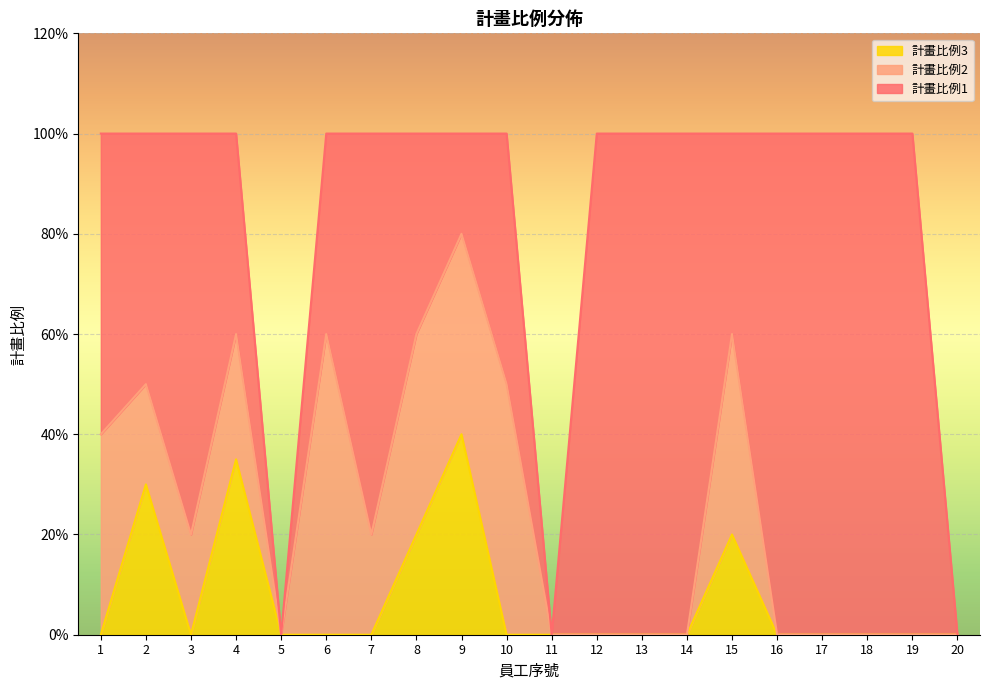

How many 計畫比例1 values are between 0 and 1?

20